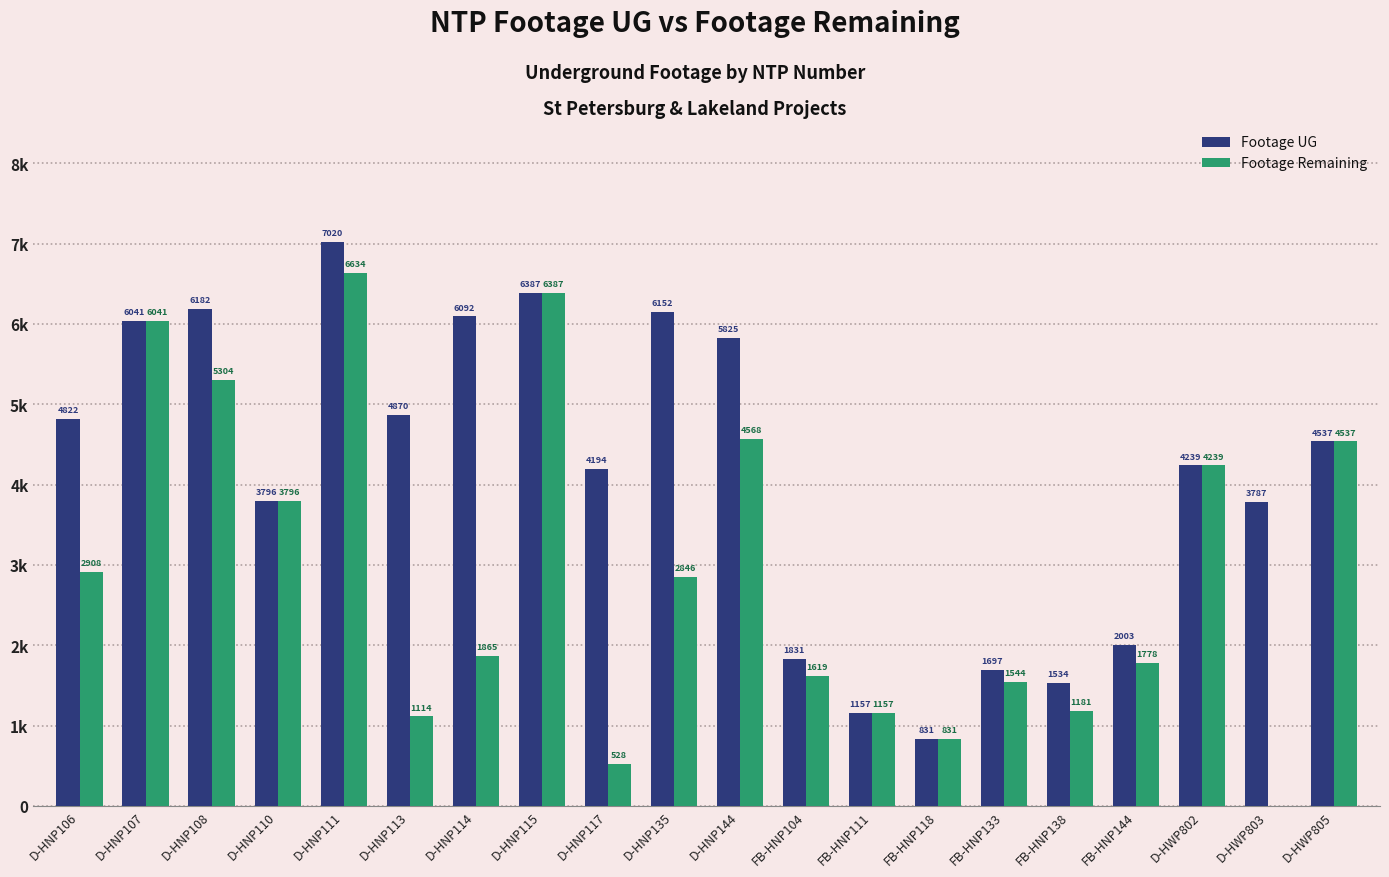

What are all the series names shown in the legend?

Footage UG, Footage Remaining